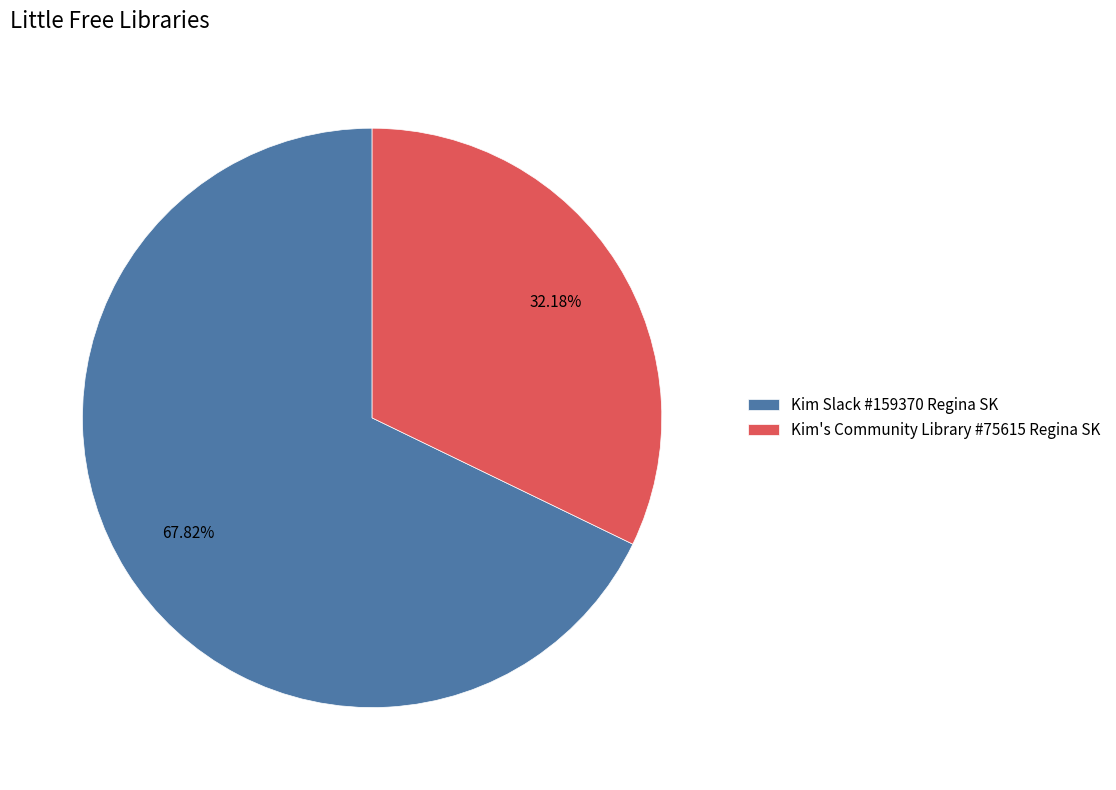

What portion of the pie excludes Kim's Community Library #75615 Regina SK?

67.8%